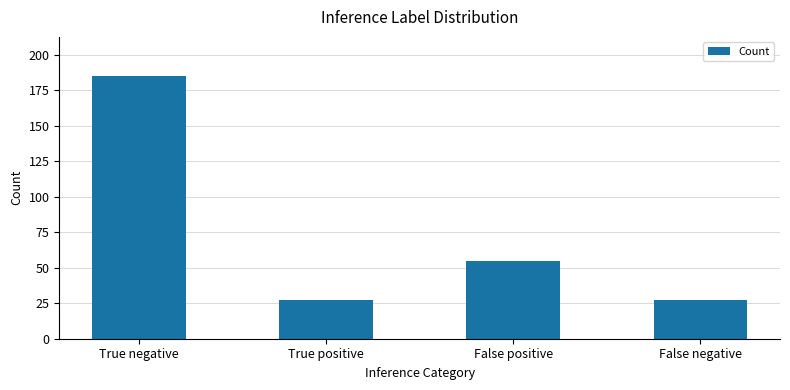

Reading left to right, what are all the values shown in this chart?

True negative=185	True positive=27	False positive=55	False negative=27